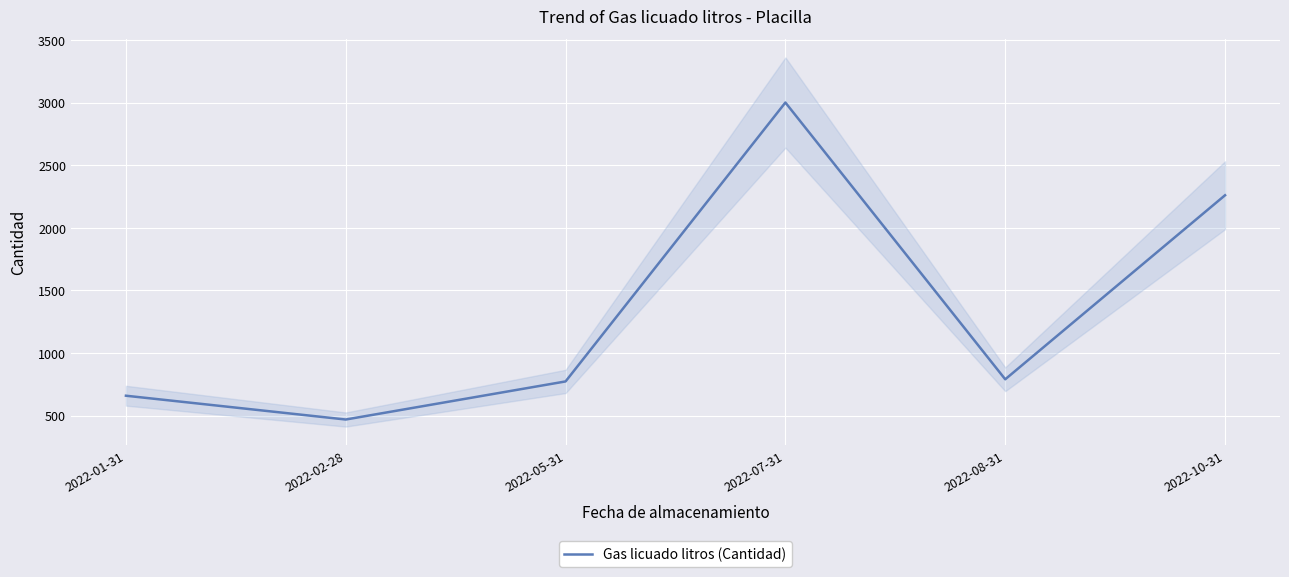

Which category has the highest value across all series?

2022-07-31